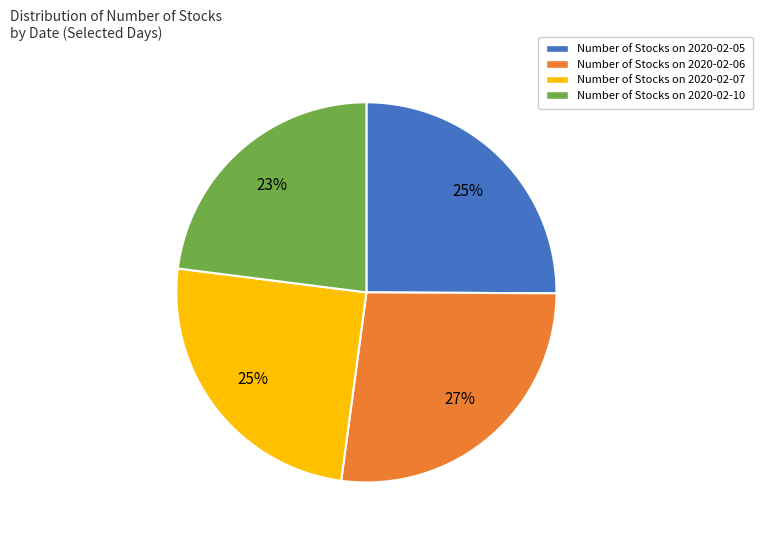

What percentage is the Number of Stocks on 2020-02-05 slice, to the nearest percent?

25%